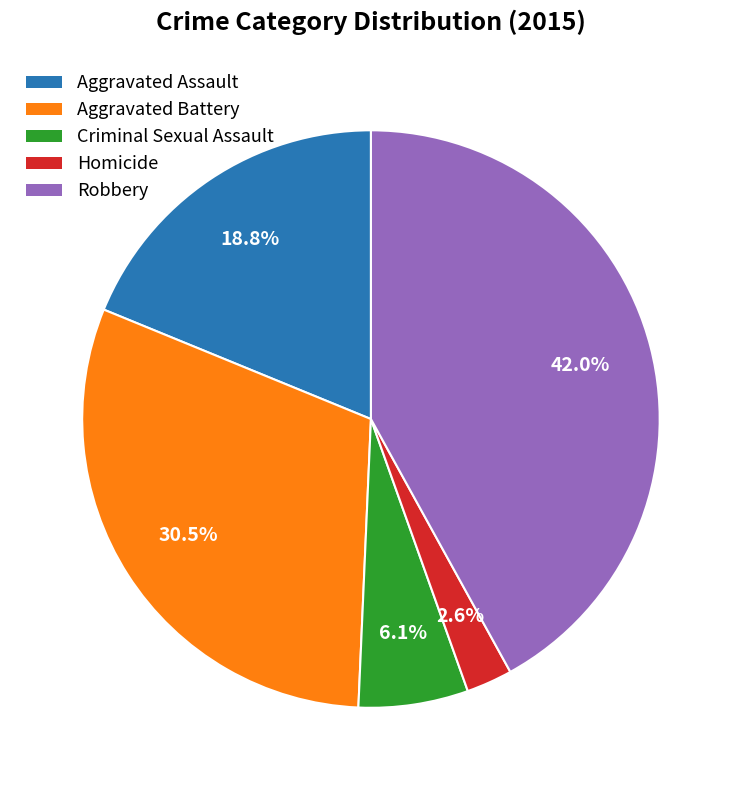

Does Robbery represent more than half of the total?

No